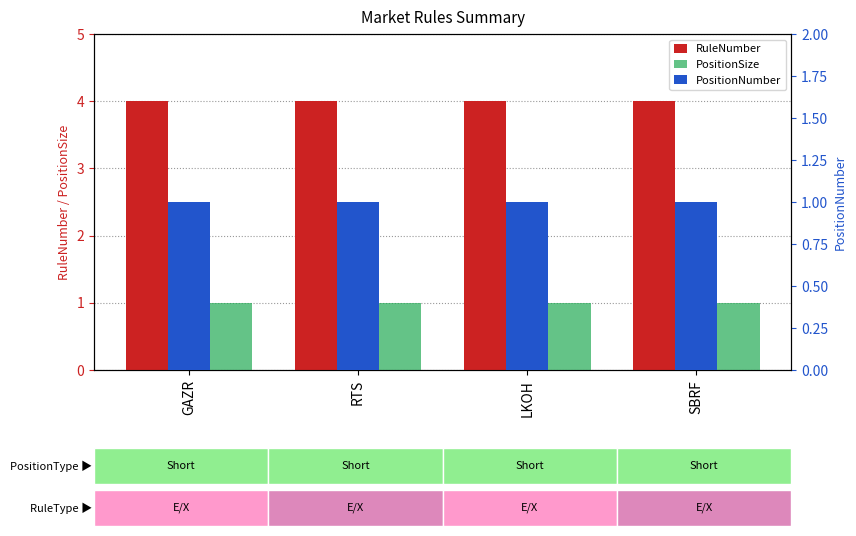

What is the average value of the PositionSize series?

1